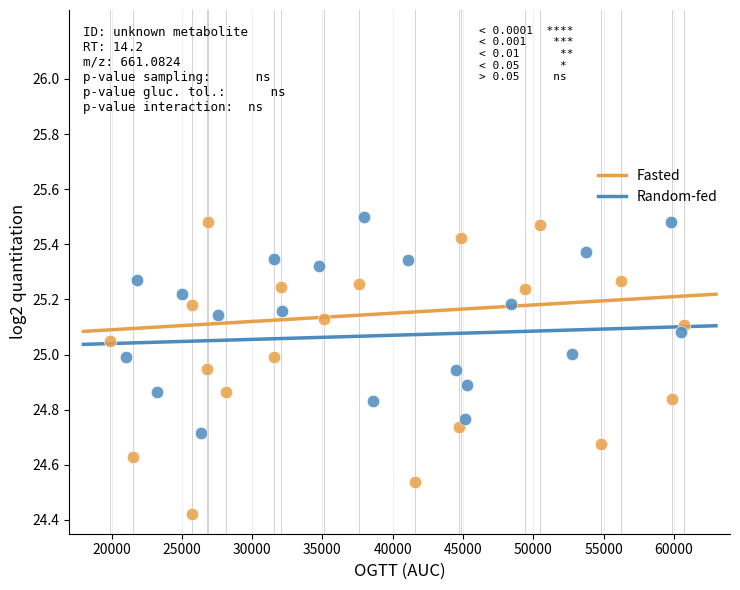

Which series contains the lowest Y value?

Fasted